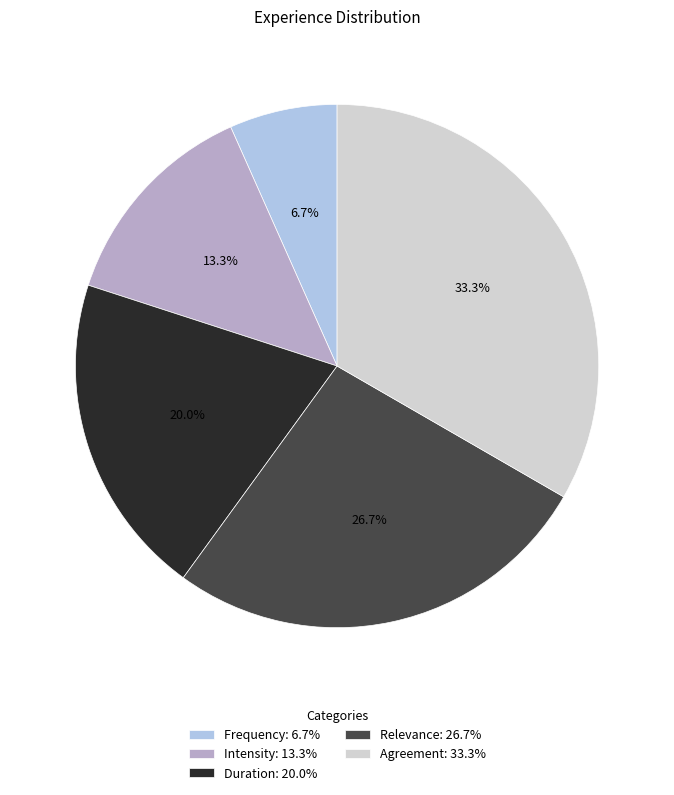

Which slice is the largest?

Agreement